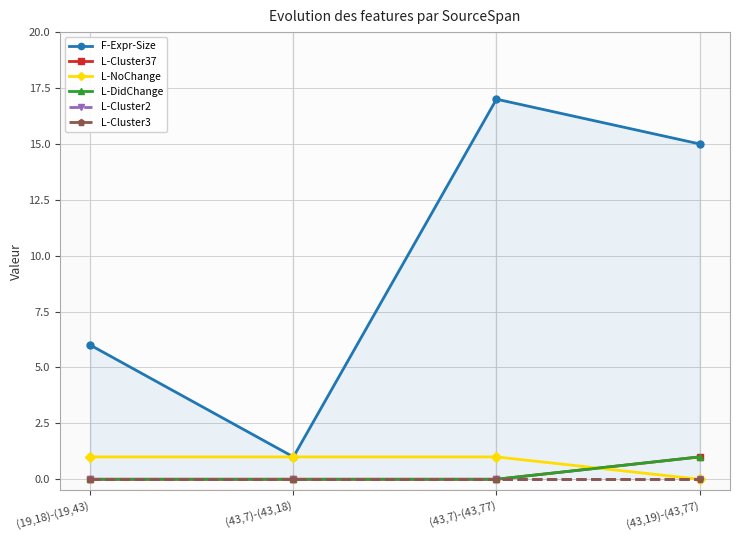

True or false: L-Cluster3 has more than 1 interior local peaks.

False